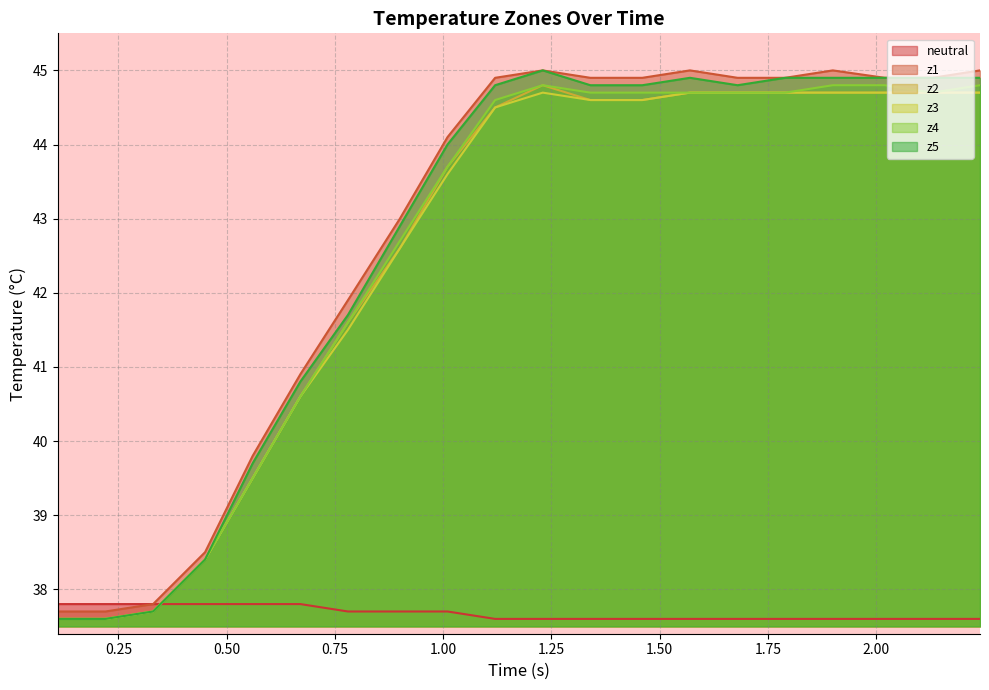

How many intersections are there between neutral and z2?

1